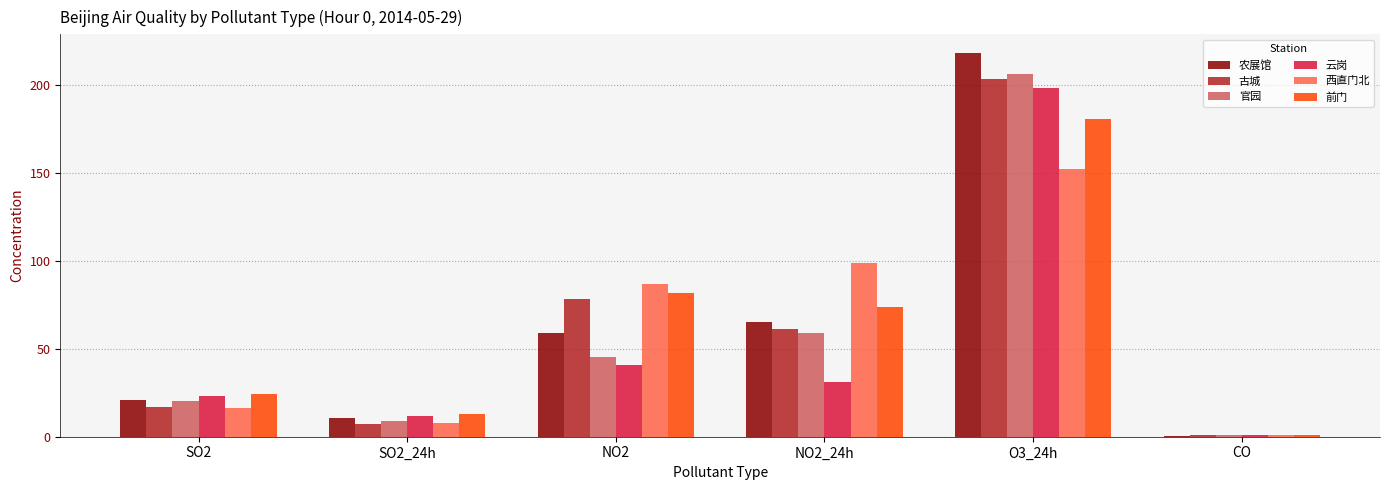

Does the chart contain stacked bars?

No